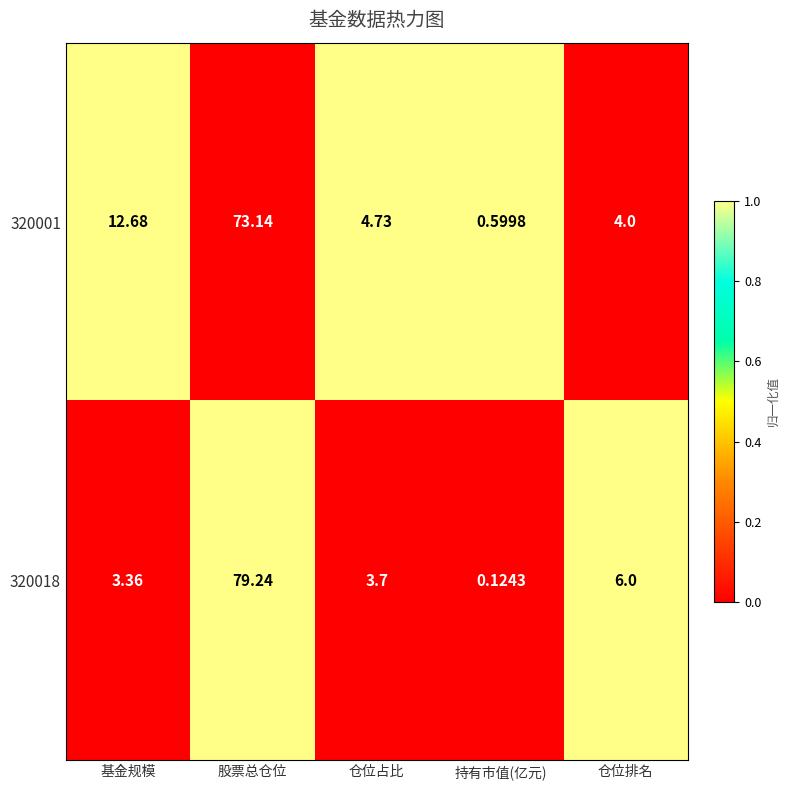

At which category is the sum across all series the highest?

股票总仓位